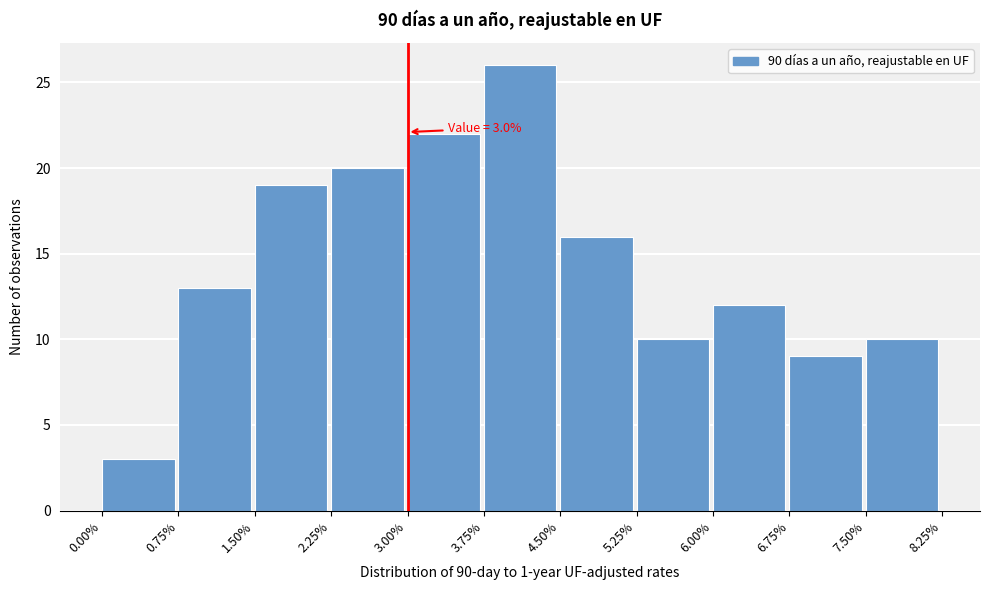

Which range on the x-axis has the tallest bar?

3.75% to 4.50%